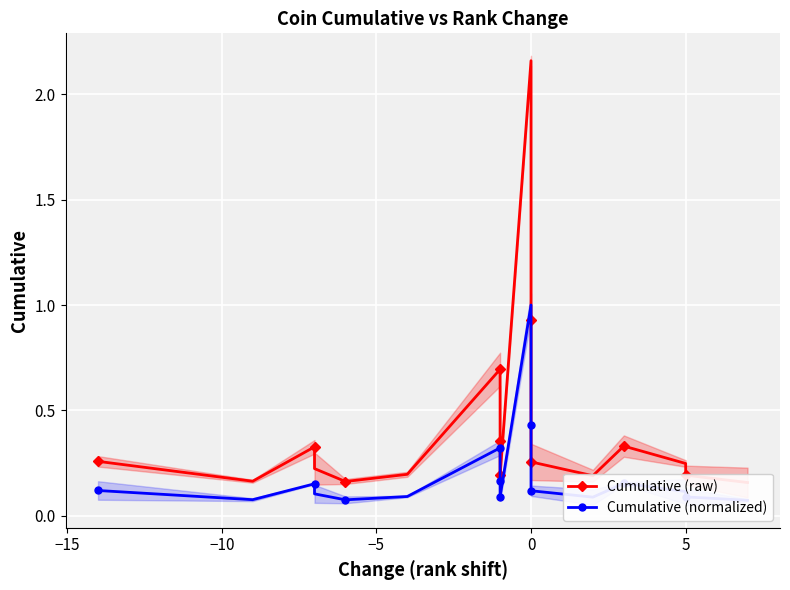

What is the difference between the highest and lowest values at −5?

0.1